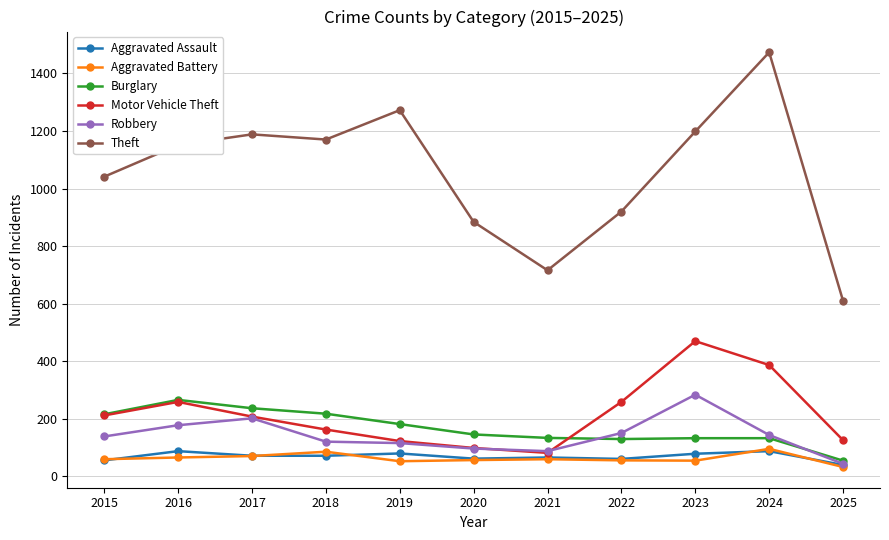

Count the number of categories in the chart.

11